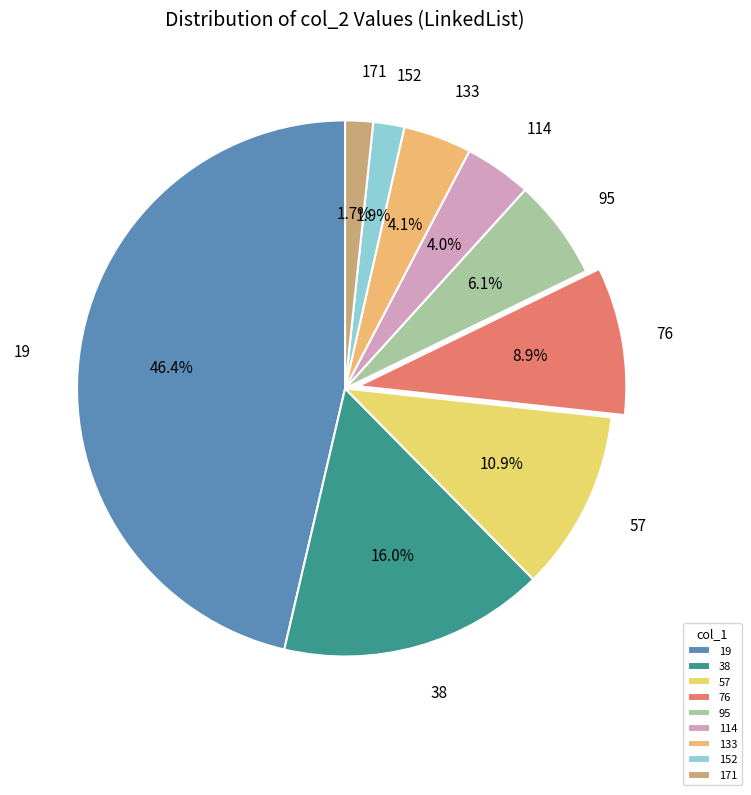

What percentage do 152 and 114 together represent?

5.9%